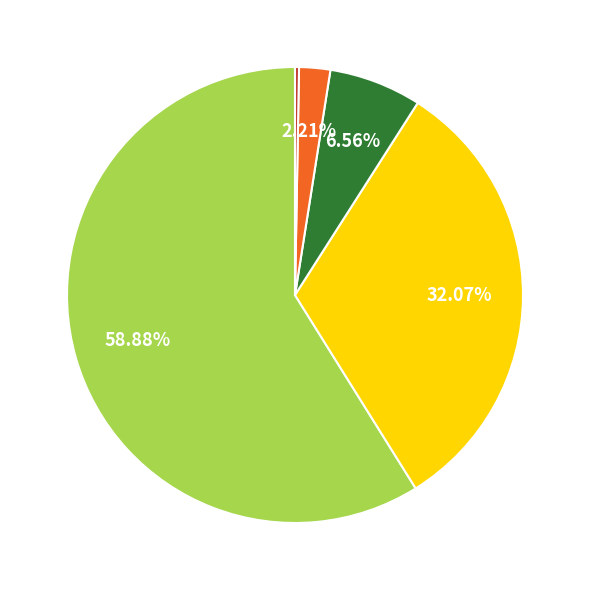

Is there any slice that represents more than half of the pie?

Yes